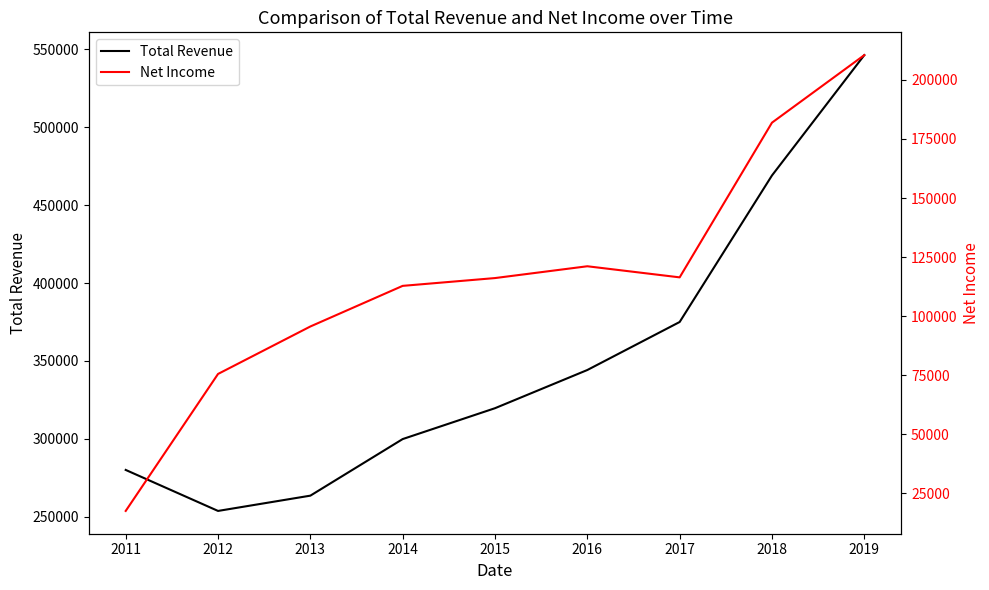

What is the sum of the Net Income values at 2016 and 2013?

216700